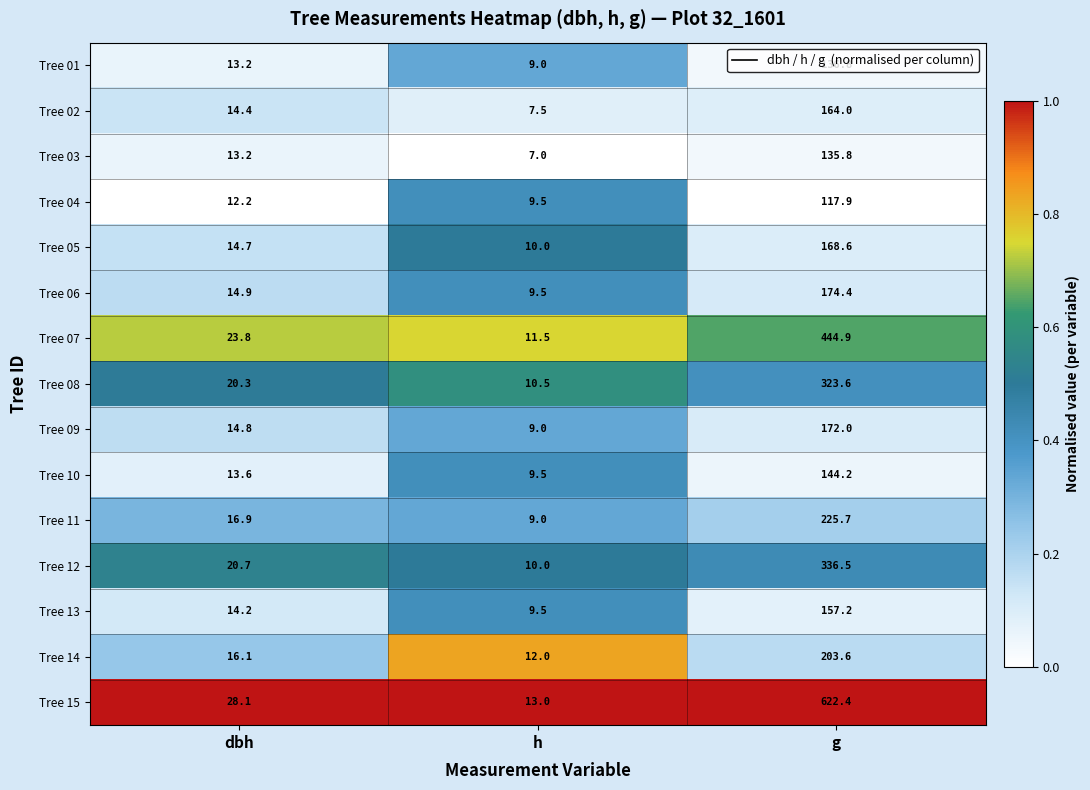

What is the difference between the highest and lowest values at g?

504.5